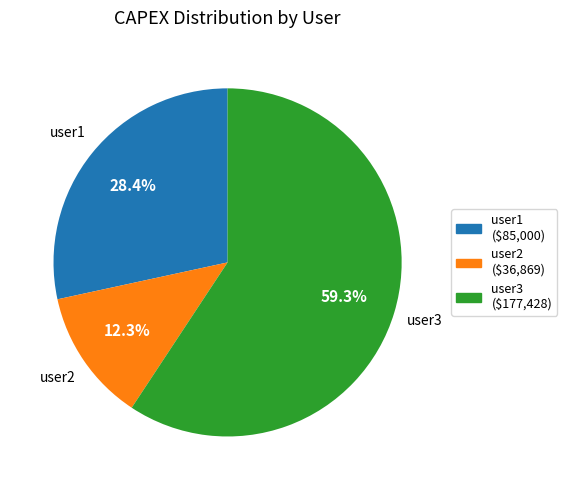

To the nearest percent, what portion does user3 represent?

59%